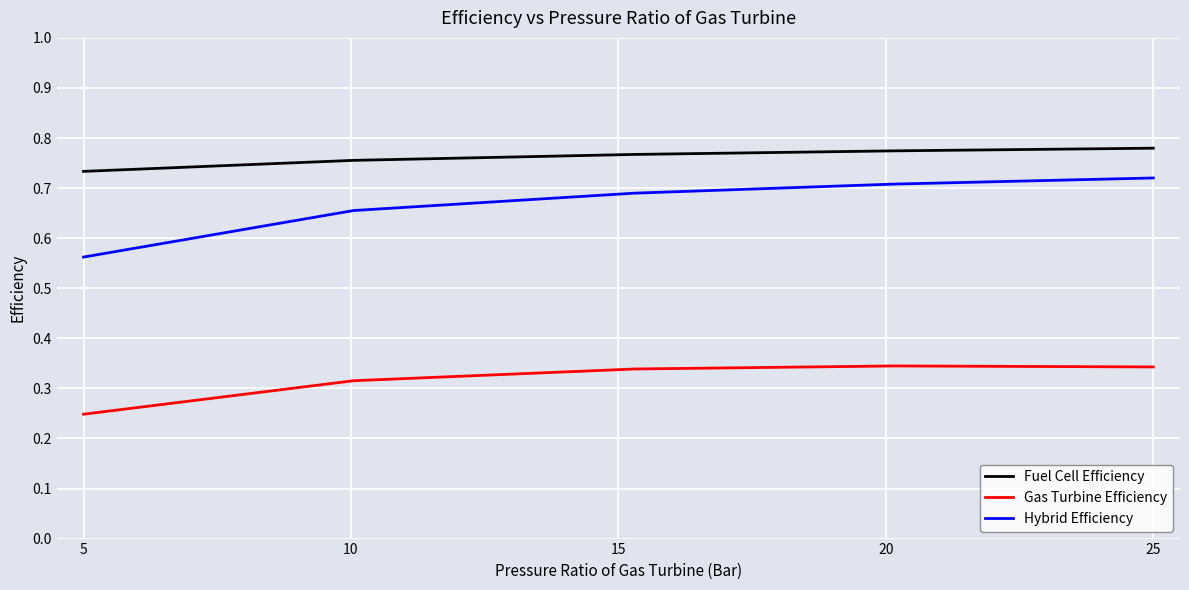

Which series has the largest range (max minus min)?

Hybrid Efficiency